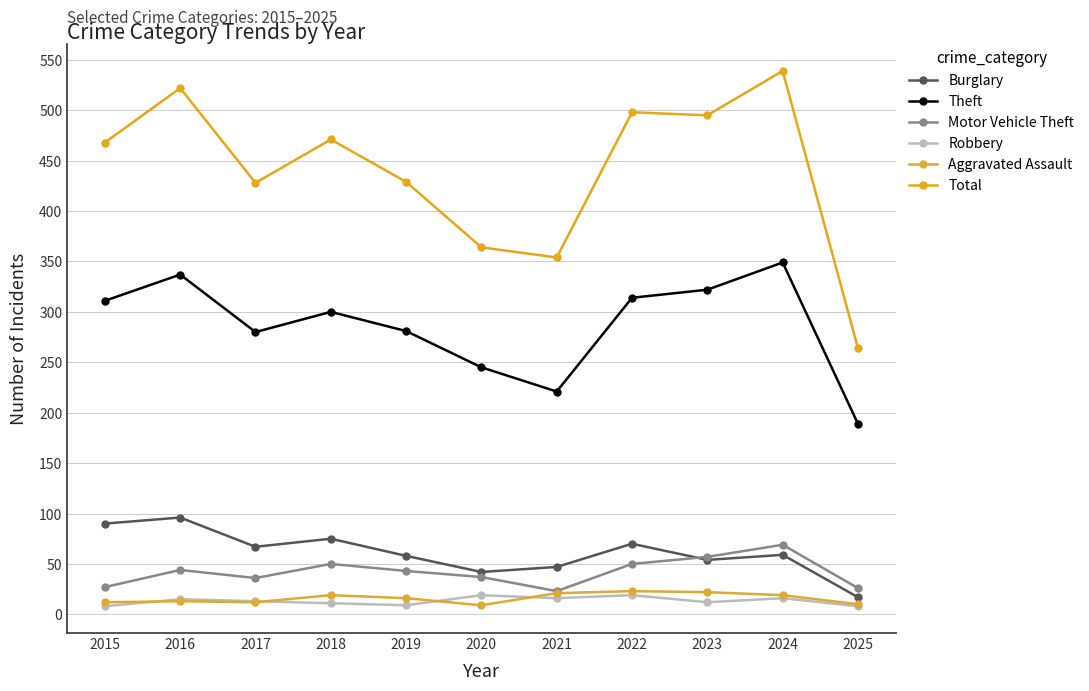

How many lines are shown in the chart?

6